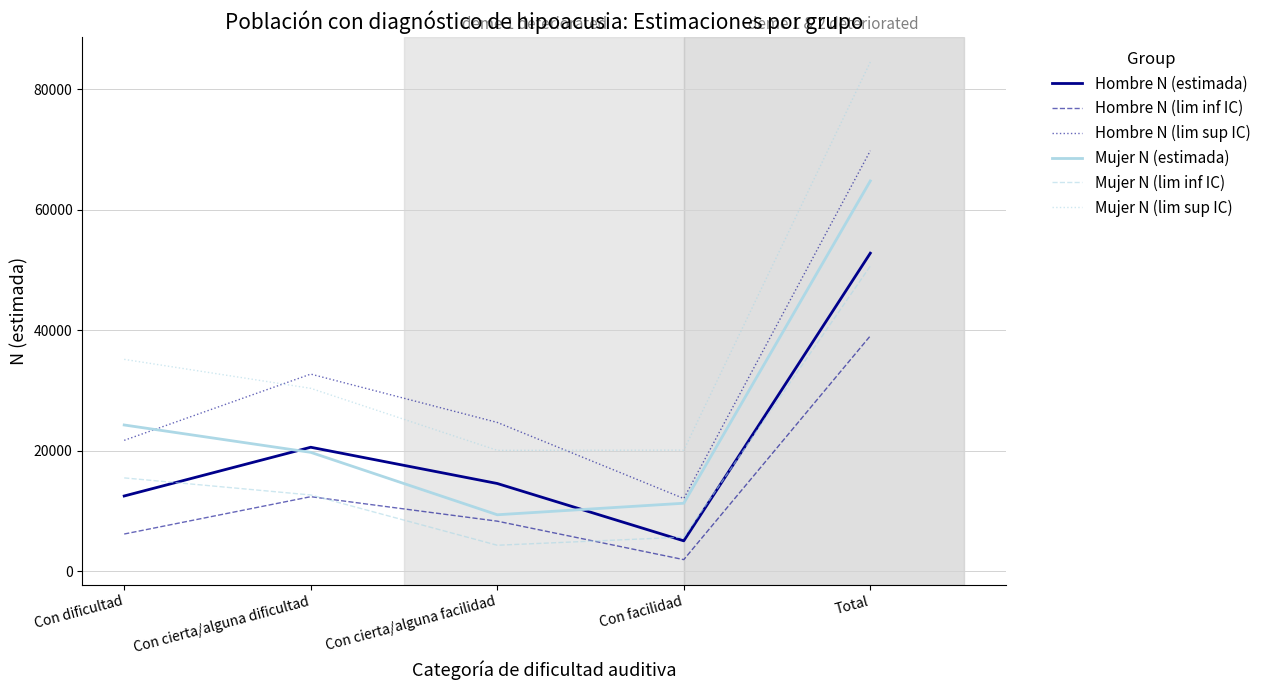

Is the value of Mujer N (lim inf IC) at Total greater than the value of Mujer N (estimada) at Con cierta/alguna facilidad?

Yes